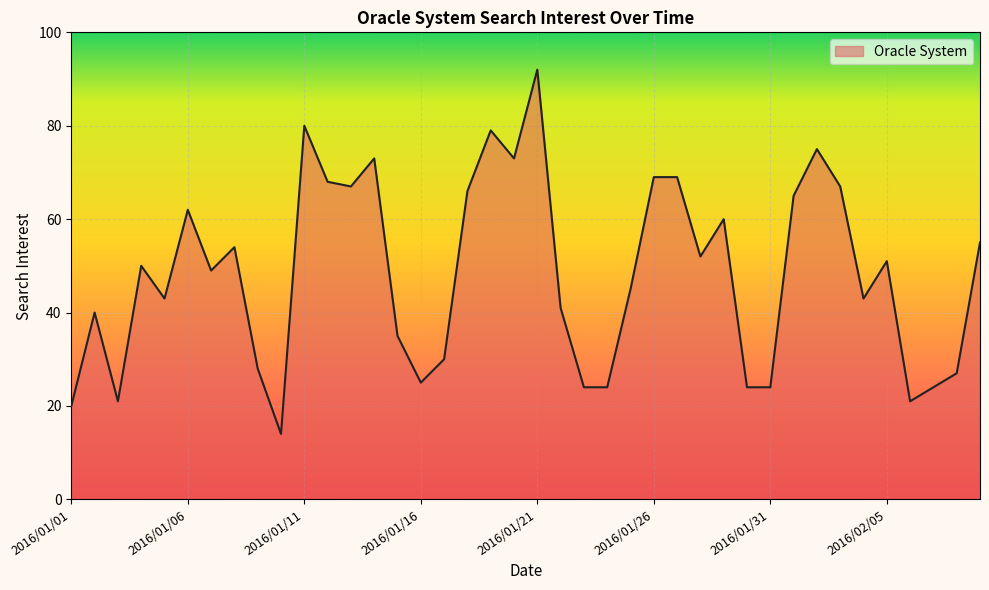

How many lines are shown in the chart?

1